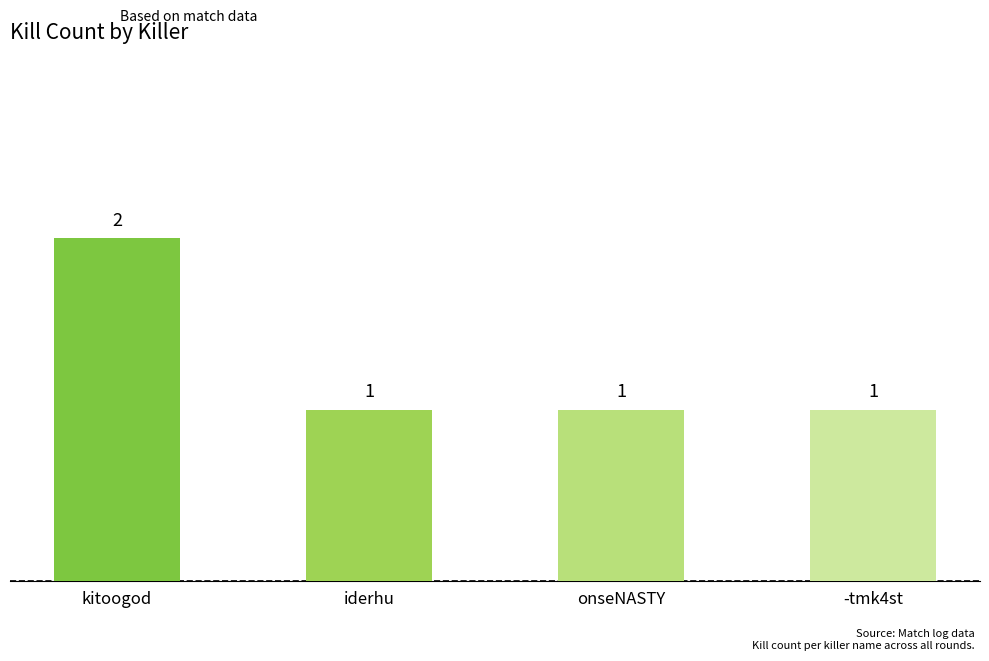

What is the value of the 4th bar from the left?

1